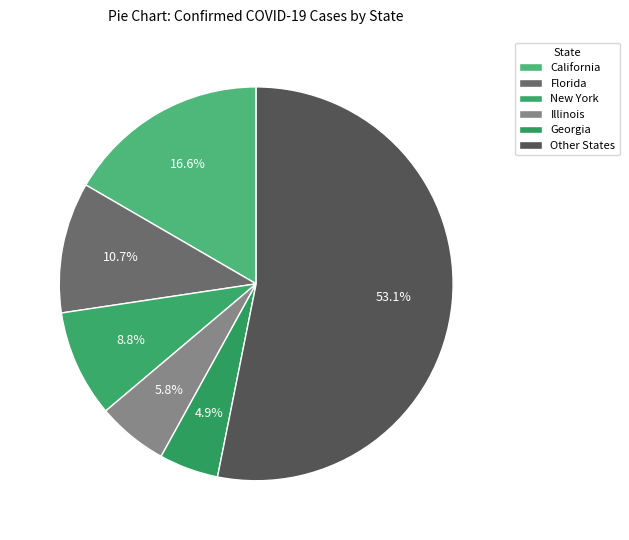

Rank the categories by value from lowest to highest.

Georgia, Illinois, New York, Florida, California, Other States